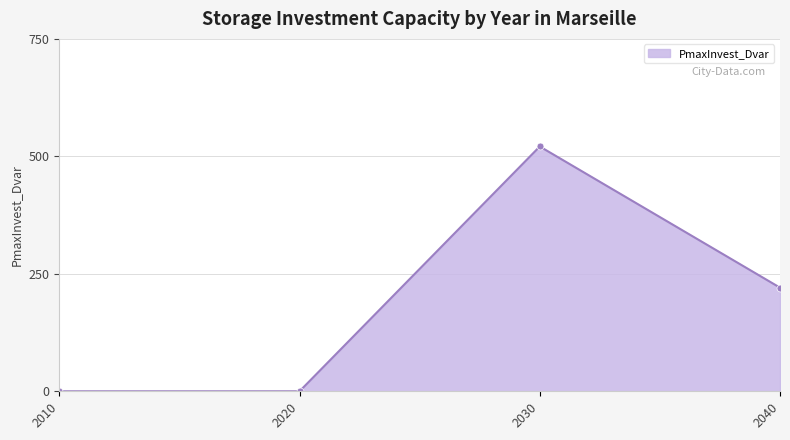

How many series are shown in this chart?

1